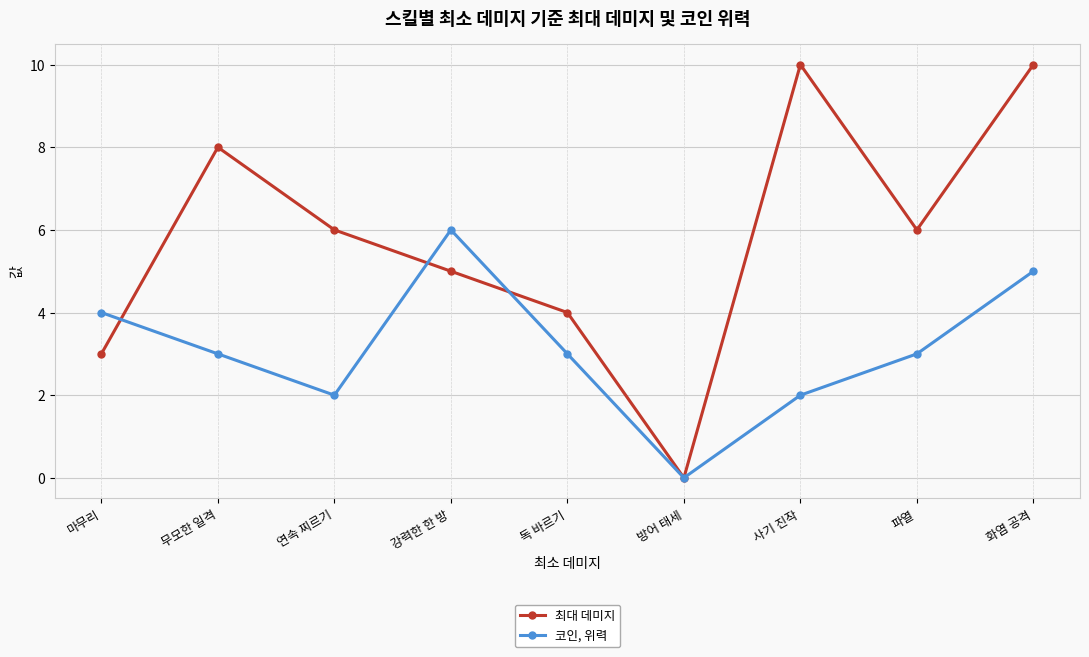

What is the value of the 최대 데미지 point at the 7th from the left?

10